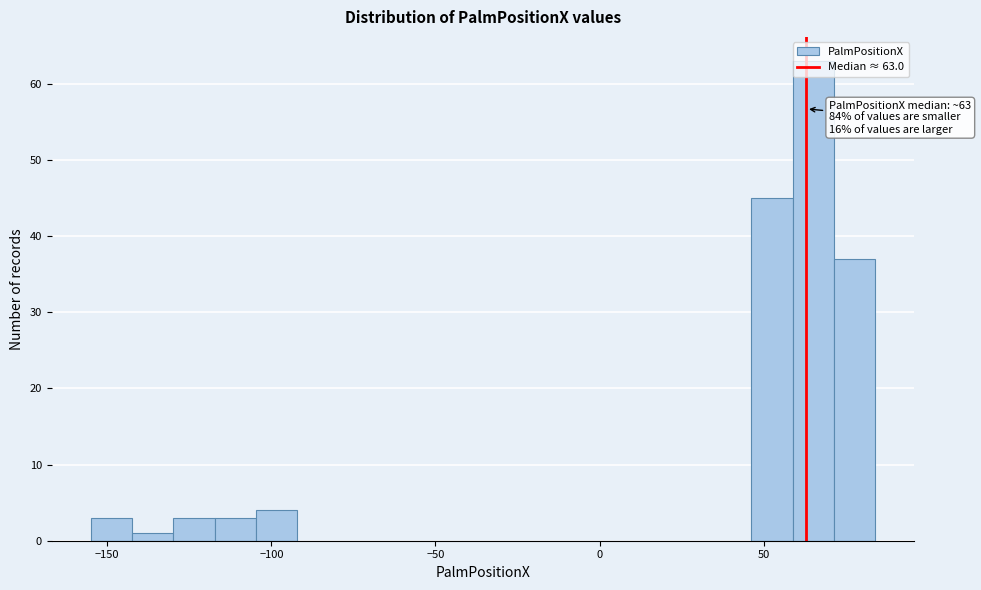

Read against the x-axis, roughly where is the centre of the tallest bar?

65